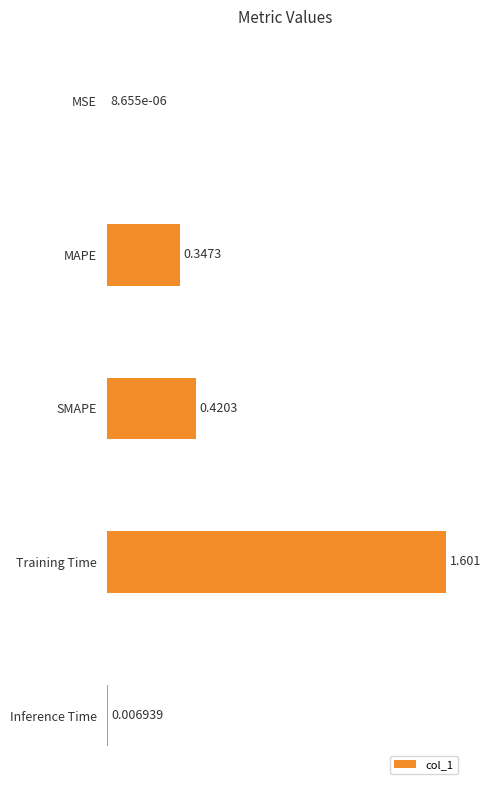

Where is the data nearest to the value 0?

MSE